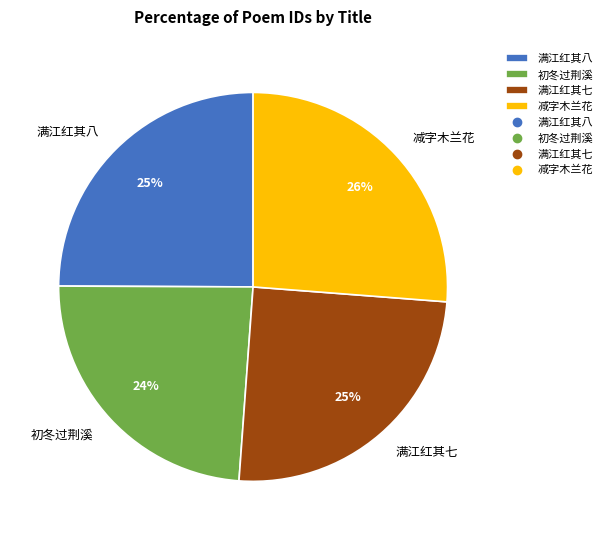

Is the sum of 满江红其七 and 减字木兰花 greater than half?

Yes